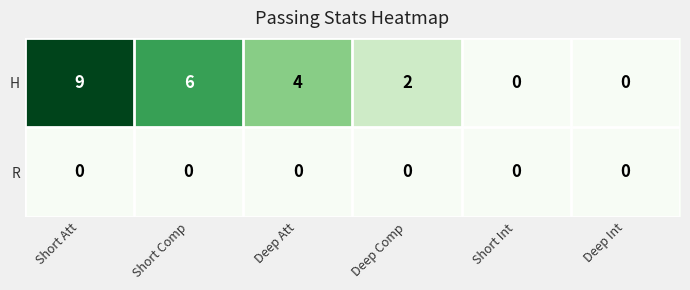

What is the sum of the H values at Deep Att and Short Comp?

10